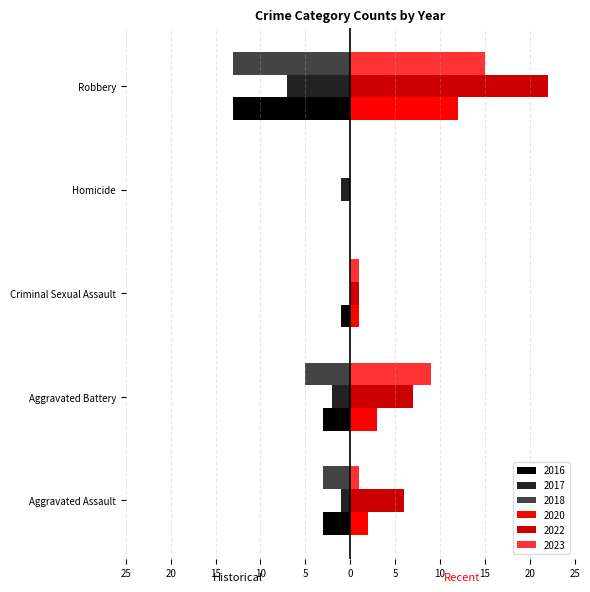

How many 2018 values are between -5 and 0?

4